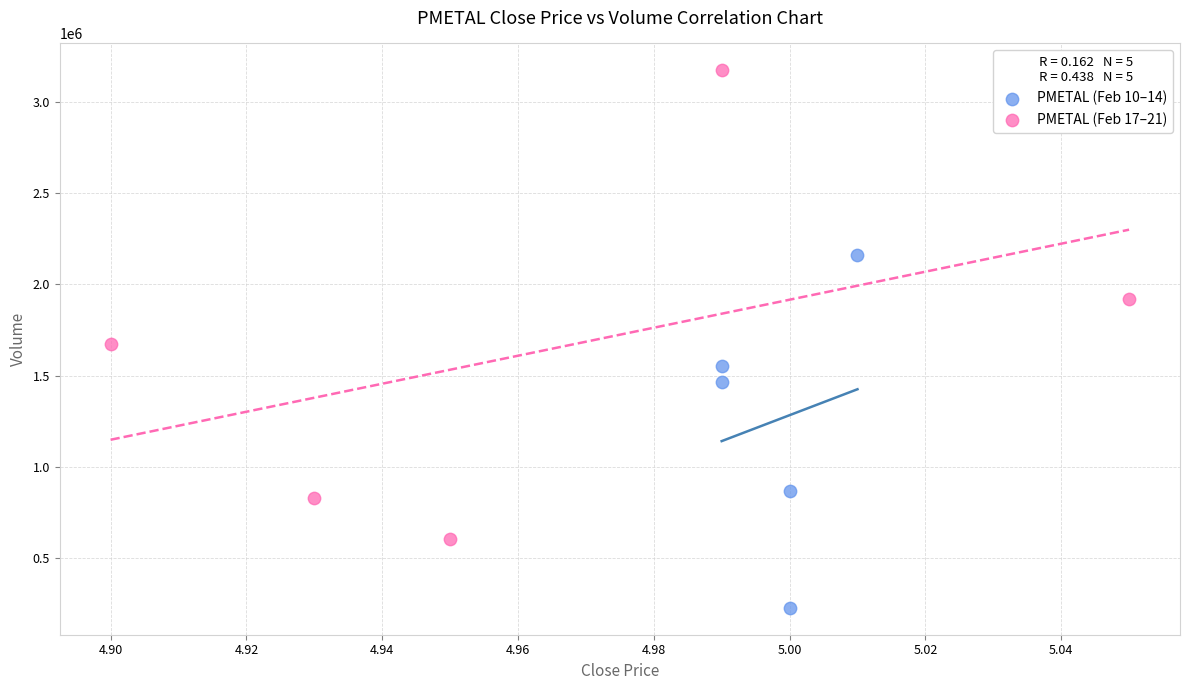

Which series reaches the minimum Y coordinate?

PMETAL (Feb 10–14)